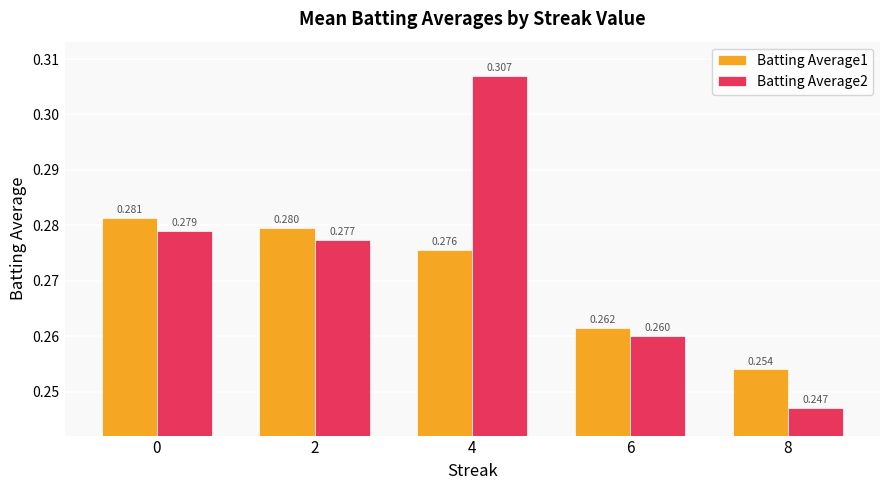

How many bars are there in each group?

2